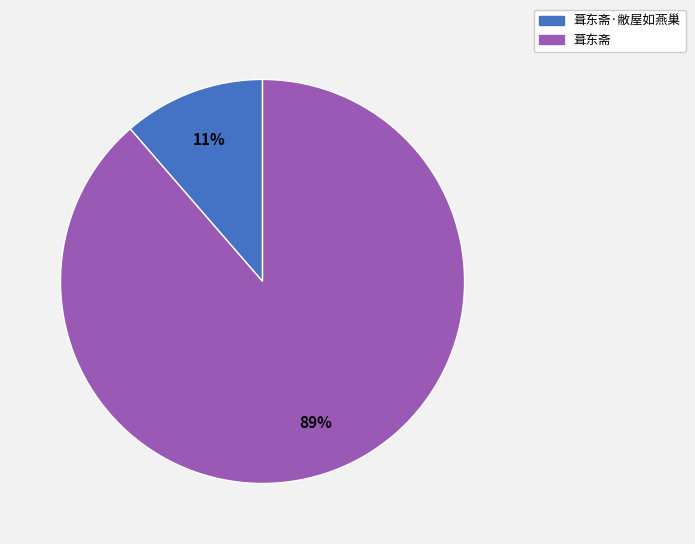

Is the sum of 葺东斋·敝屋如燕巢 and 葺东斋 greater than half?

Yes